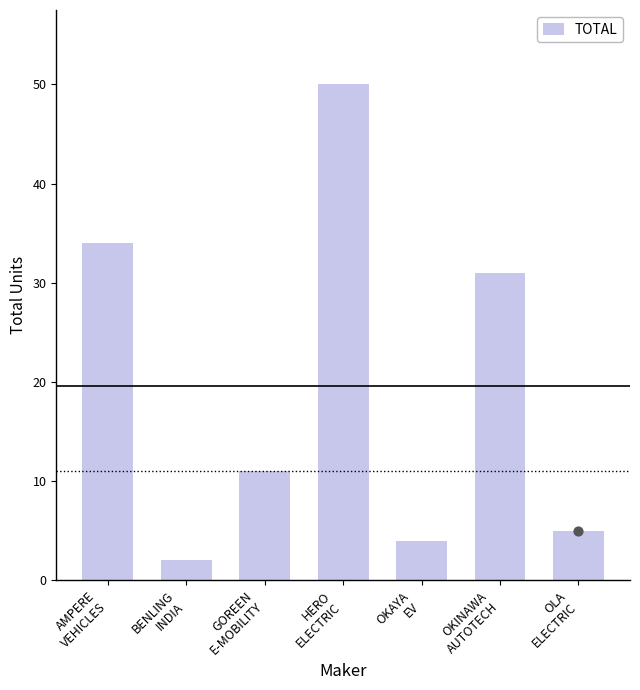

Between BENLING
INDIA and OLA
ELECTRIC, which is larger?

OLA
ELECTRIC